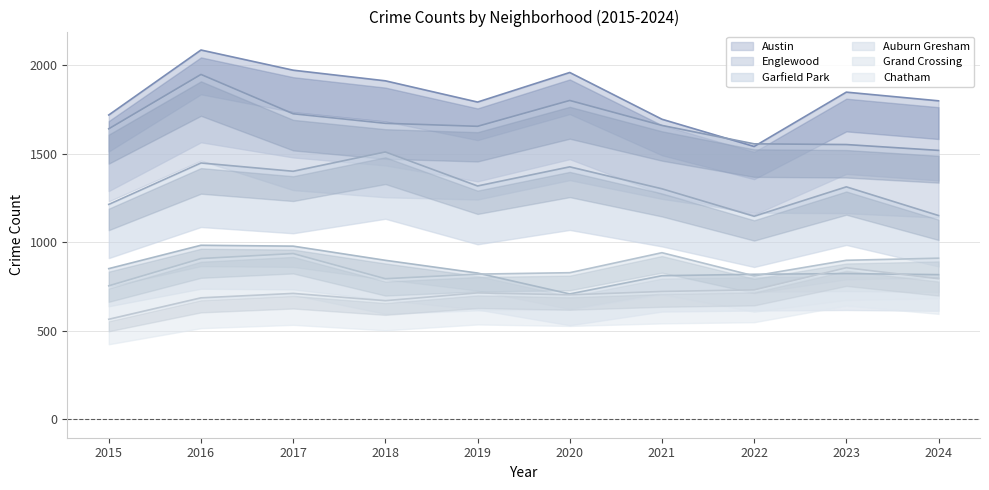

Which series has the largest range (max minus min)?

Austin